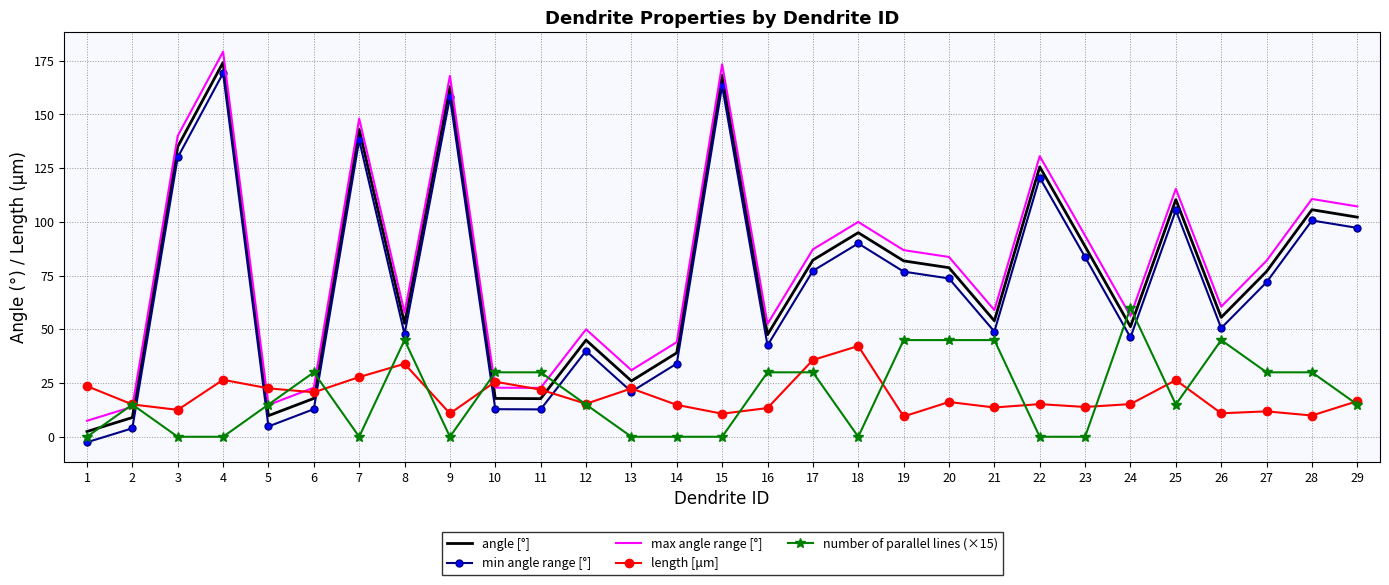

The min angle range [°] series shows 158.0 at 9. True or false?

True